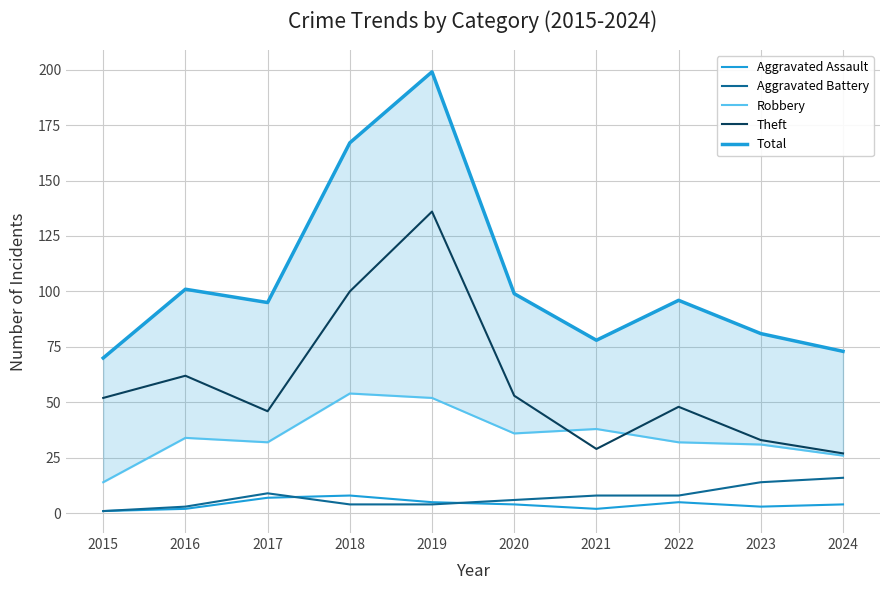

What is the difference between the Total values at 2024 and 2023?

8